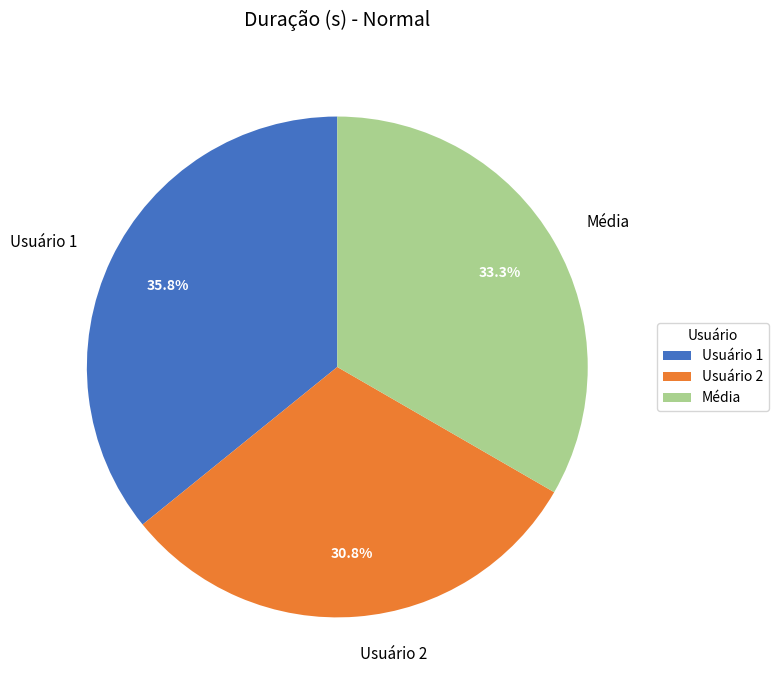

Do Usuário 2 and Usuário 1 together represent more than half of the pie?

Yes